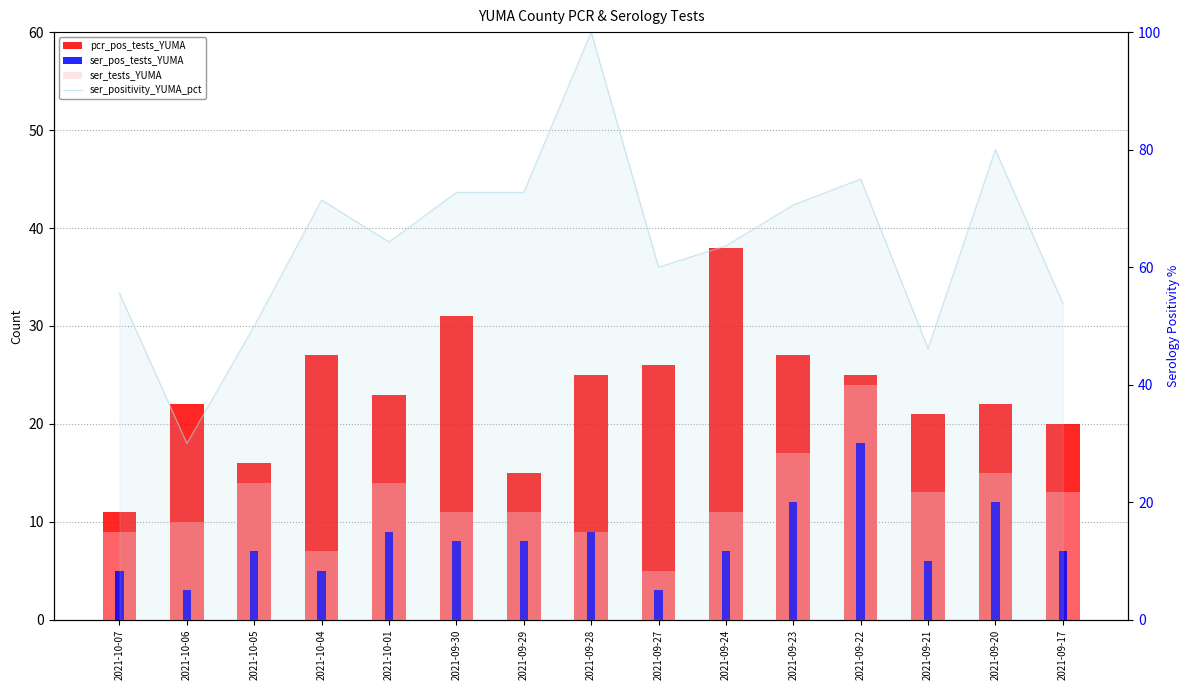

Reading right to left, what are all the values shown in this chart?

pcr_pos_tests_YUMA: 2021-09-17=20.0	2021-09-20=22.0	2021-09-21=21.0	2021-09-22=25.0	2021-09-23=27.0	2021-09-24=38.0	2021-09-27=26.0	2021-09-28=25.0	2021-09-29=15.0	2021-09-30=31.0	2021-10-01=23.0	2021-10-04=27.0	2021-10-05=16.0	2021-10-06=22.0	2021-10-07=11.0
ser_pos_tests_YUMA: 2021-09-17=7.0	2021-09-20=12.0	2021-09-21=6.0	2021-09-22=18.0	2021-09-23=12.0	2021-09-24=7.0	2021-09-27=3.0	2021-09-28=9.0	2021-09-29=8.0	2021-09-30=8.0	2021-10-01=9.0	2021-10-04=5.0	2021-10-05=7.0	2021-10-06=3.0	2021-10-07=5.0
ser_tests_YUMA: 2021-09-17=13.0	2021-09-20=15.0	2021-09-21=13.0	2021-09-22=24.0	2021-09-23=17.0	2021-09-24=11.0	2021-09-27=5.0	2021-09-28=9.0	2021-09-29=11.0	2021-09-30=11.0	2021-10-01=14.0	2021-10-04=7.0	2021-10-05=14.0	2021-10-06=10.0	2021-10-07=9.0
ser_positivity_YUMA_pct: 2021-09-17=53.9	2021-09-20=80.0	2021-09-21=46.1	2021-09-22=75.0	2021-09-23=70.6	2021-09-24=63.6	2021-09-27=60.0	2021-09-28=100.0	2021-09-29=72.7	2021-09-30=72.7	2021-10-01=64.3	2021-10-04=71.4	2021-10-05=50.0	2021-10-06=30.0	2021-10-07=55.6